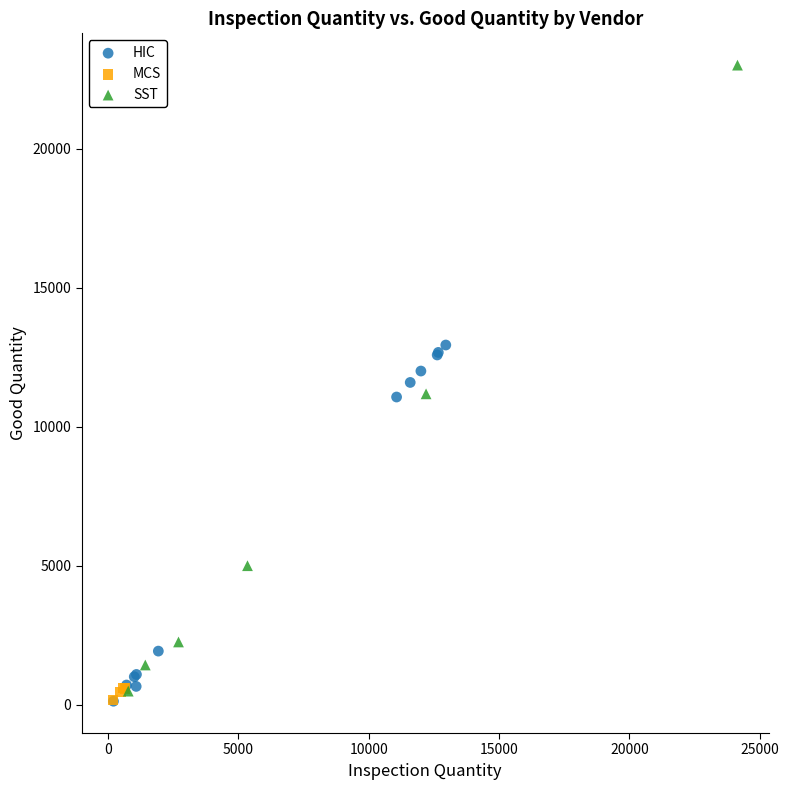

Which series has the largest Y range (max minus min)?

SST